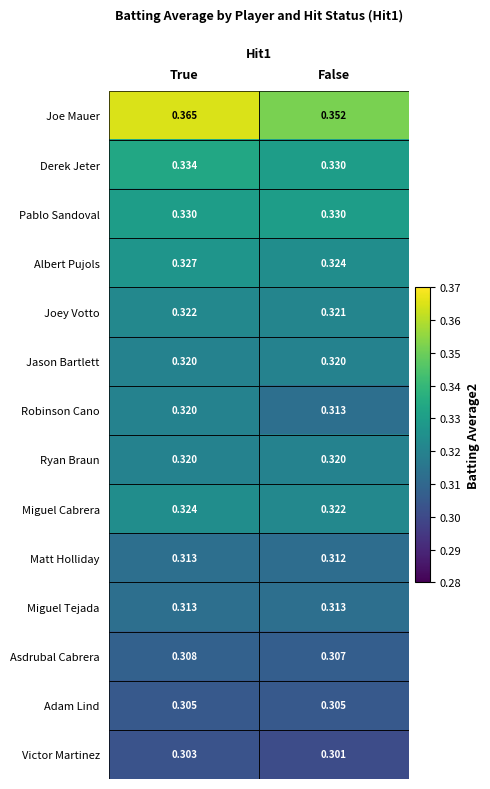

Which series has the largest total across all categories?

Joe Mauer